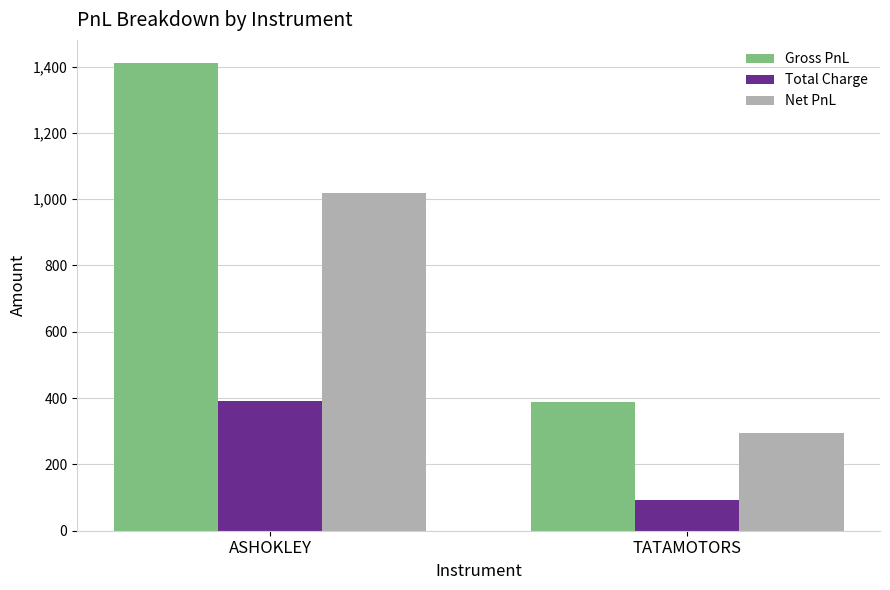

How many data points in Gross PnL are less than 1410?

1